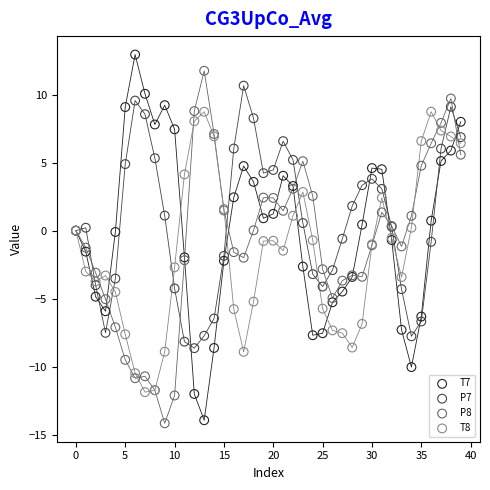

What are all the series names shown in the legend?

T7, P7, P8, T8